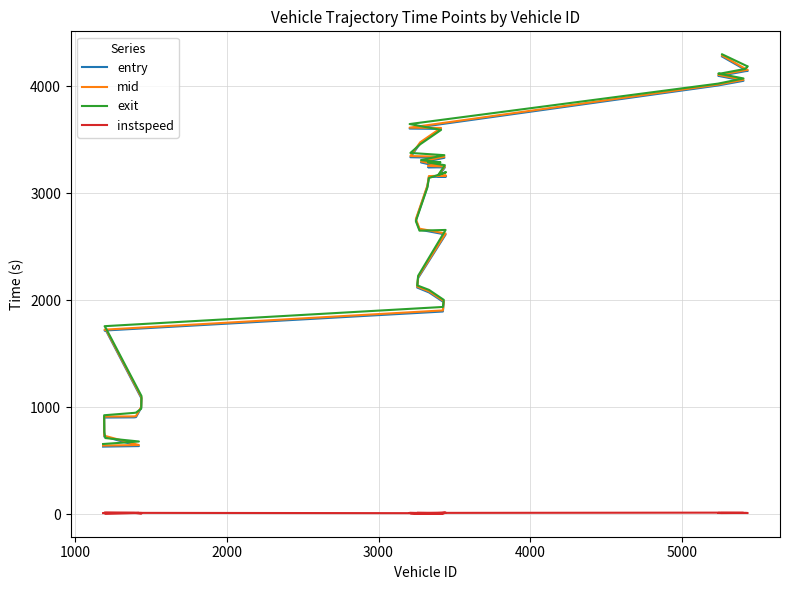

Is the value of instspeed at 2000 greater than the value of exit at 28?

No